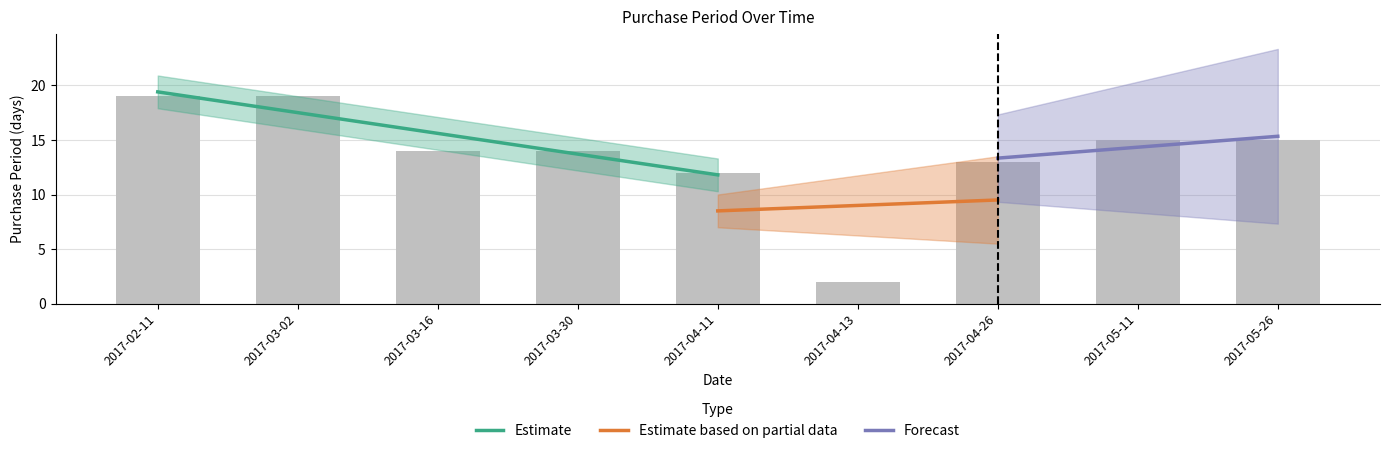

Reading left to right, transcribe all the data shown in this chart.

19	19	14	14	12	2	13	15	15